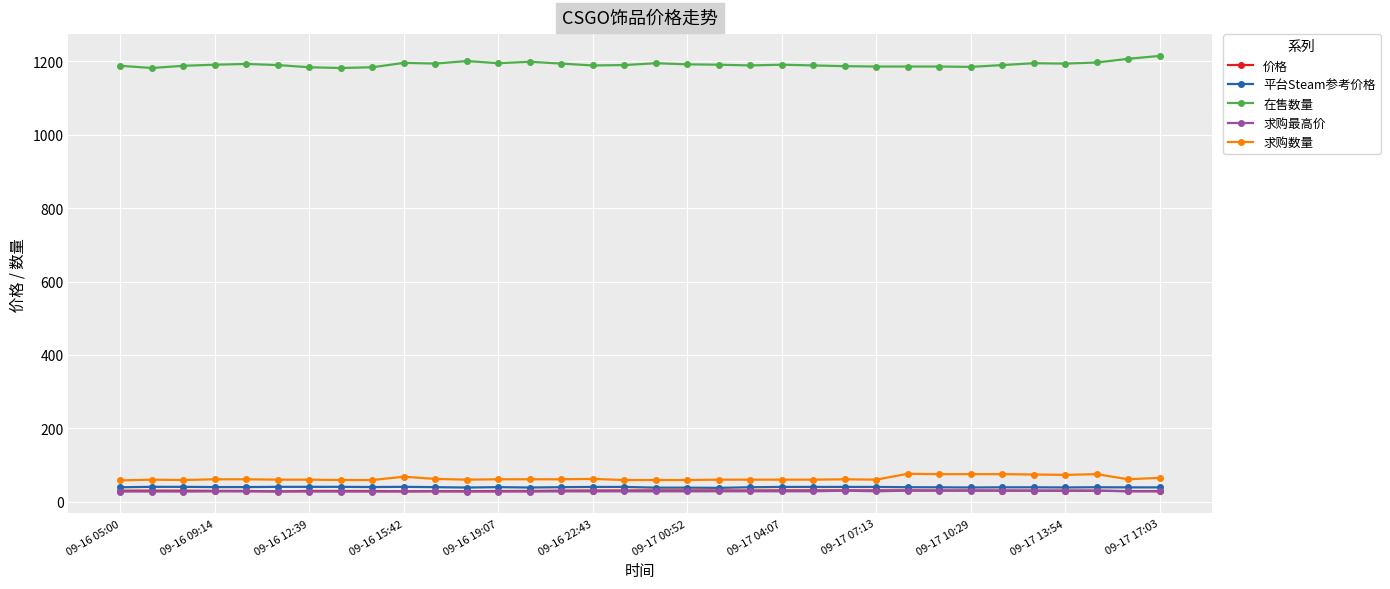

What is the value of the 在售数量 point at the 12th from the left?

1201.0